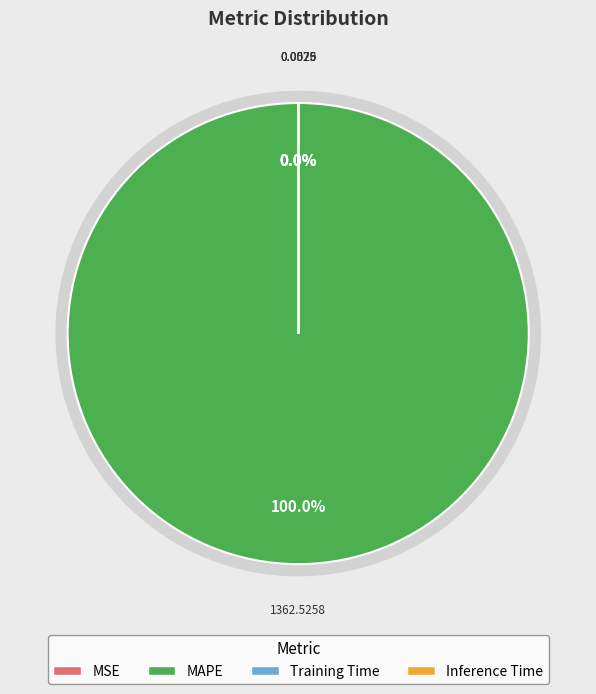

How many segments does this pie chart have?

4